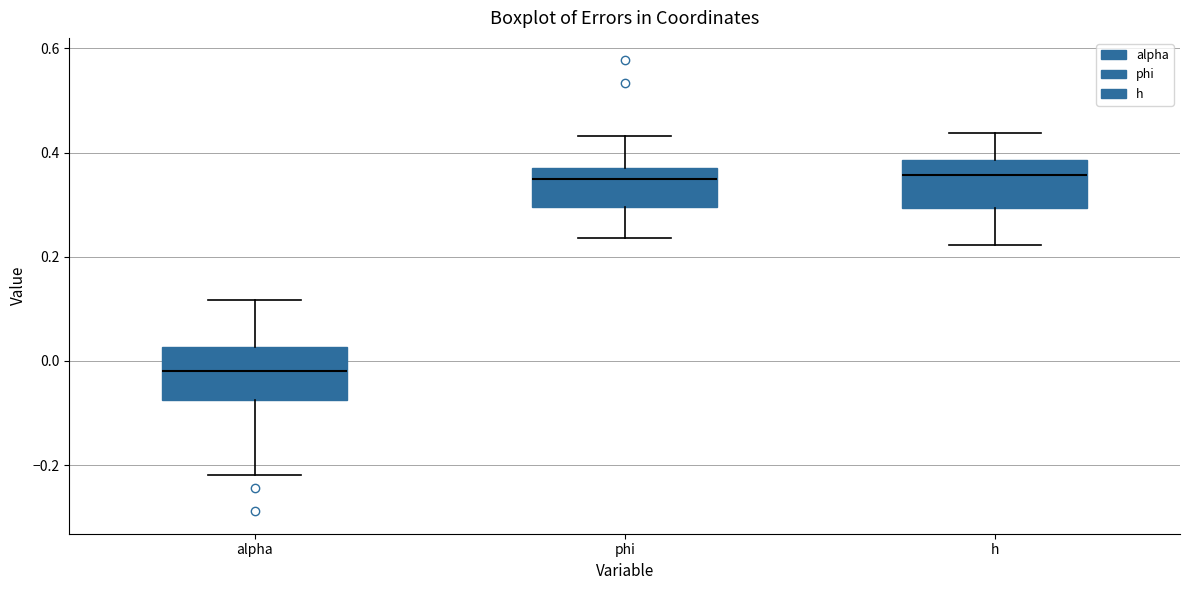

Reading left to right, transcribe this box plot: for each box, give where its median line is, the range the box spans, and where its two whiskers end, as read against the y-axis. The values are not printed on the chart, so give them approximately, as read against the axis.

alpha: median -0.02, box -0.08 to 0.02, whiskers -0.22 to 0.12
phi: median 0.34, box 0.30 to 0.38, whiskers 0.24 to 0.44
h: median 0.36, box 0.30 to 0.38, whiskers 0.22 to 0.44